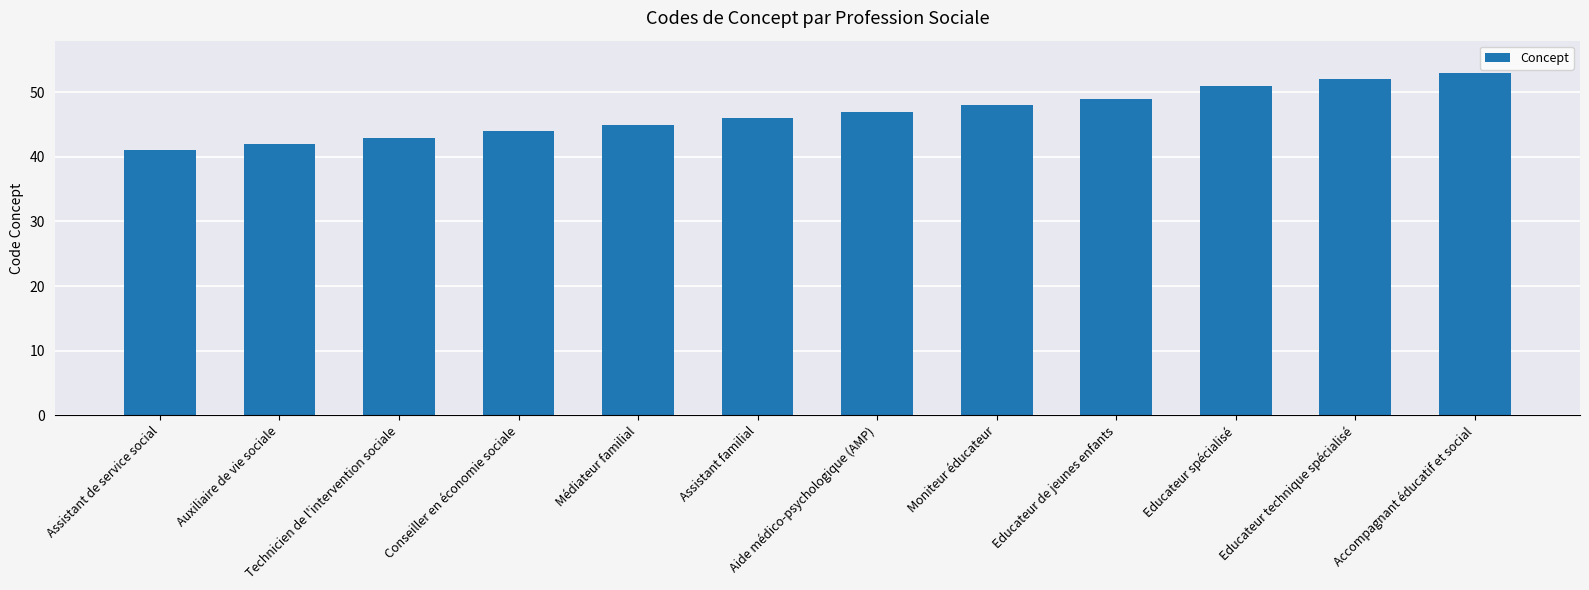

How many data points does each series have?

12